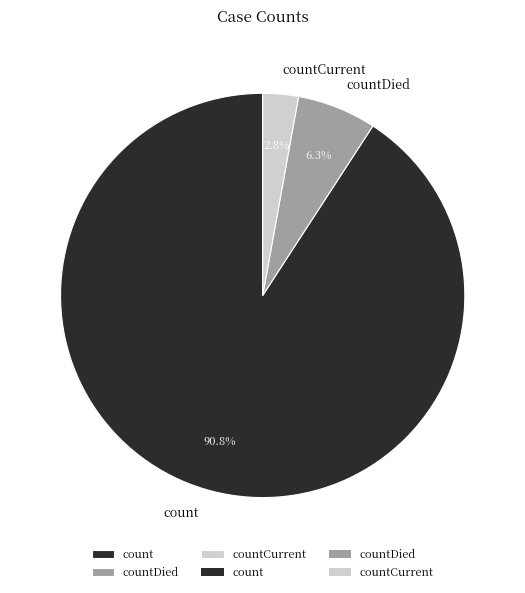

How many slices are in this pie chart?

3